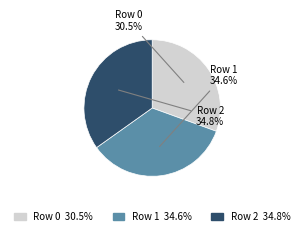

Is there any slice that represents more than half of the pie?

No